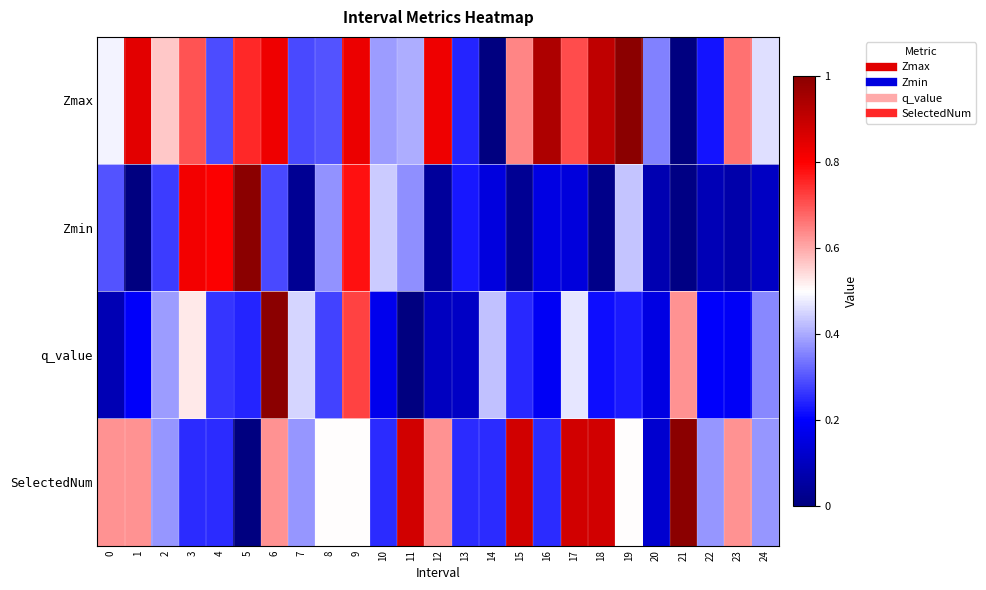

Reading left to right, what are all the values shown in this chart?

Zmax: 0=0.5	1=0.8	2=0.6	3=0.7	4=0.3	5=0.8	6=0.8	7=0.3	8=0.3	9=0.8	10=0.4	11=0.4	12=0.8	13=0.2	14=0.0	15=0.6	16=0.9	17=0.7	18=0.9	19=1.0	20=0.4	21=0.0	22=0.2	23=0.7	24=0.5
Zmin: 0=0.3	1=0.0	2=0.3	3=0.8	4=0.8	5=1.0	6=0.3	7=0.0	8=0.4	9=0.8	10=0.4	11=0.4	12=0.0	13=0.2	14=0.1	15=0.0	16=0.2	17=0.1	18=0.0	19=0.4	20=0.1	21=0.0	22=0.1	23=0.1	24=0.1
q_value: 0=0.1	1=0.2	2=0.4	3=0.5	4=0.3	5=0.2	6=1.0	7=0.5	8=0.3	9=0.7	10=0.2	11=0.0	12=0.1	13=0.1	14=0.4	15=0.2	16=0.2	17=0.5	18=0.2	19=0.2	20=0.2	21=0.6	22=0.2	23=0.2	24=0.4
SelectedNum: 0=0.6	1=0.6	2=0.4	3=0.2	4=0.2	5=0.0	6=0.6	7=0.4	8=0.5	9=0.5	10=0.2	11=0.9	12=0.6	13=0.2	14=0.2	15=0.9	16=0.2	17=0.9	18=0.9	19=0.5	20=0.1	21=1.0	22=0.4	23=0.6	24=0.4